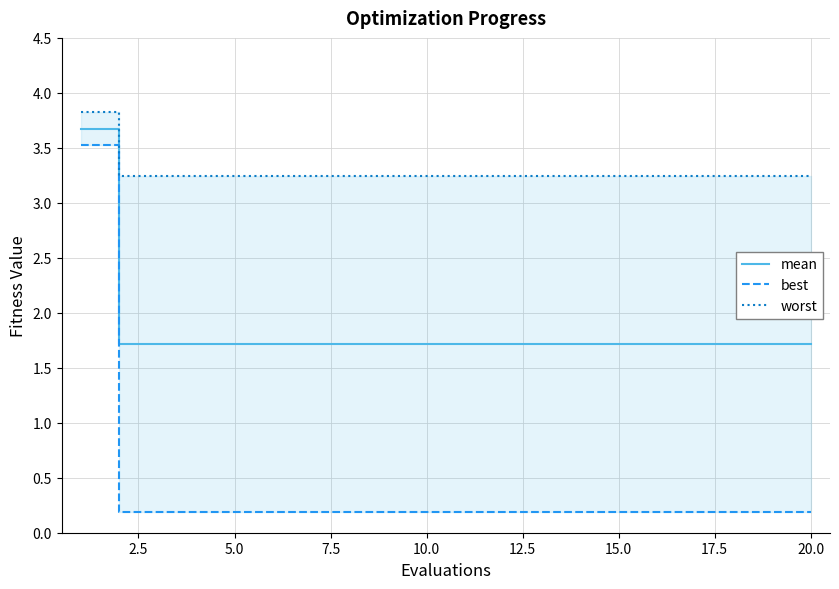

What is the lowest value of the worst series?

3.2